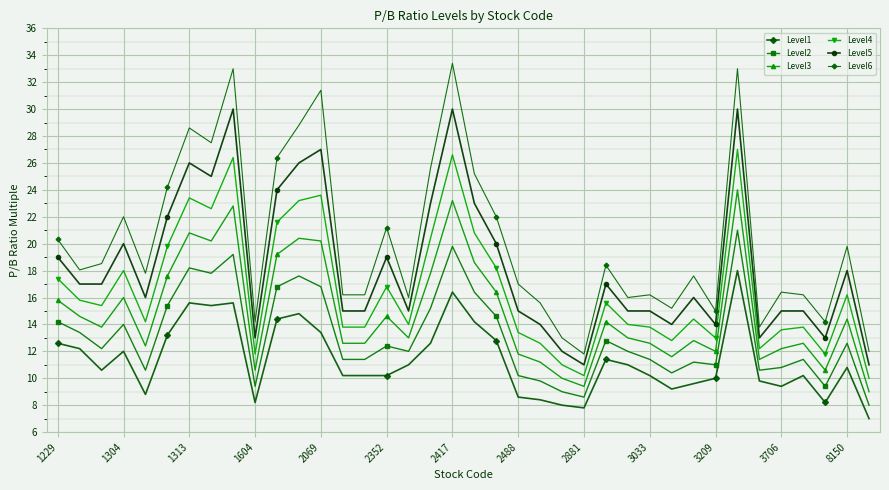

How many values in the Level6 series are below 18?

19